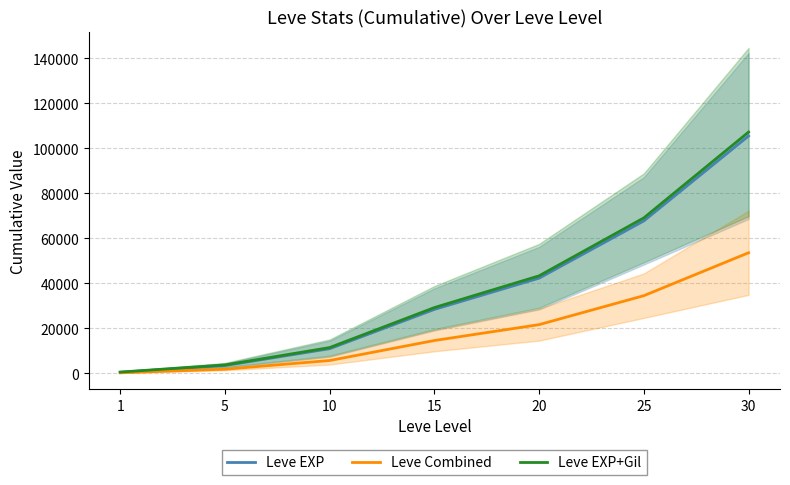

How many lines are shown in the chart?

3